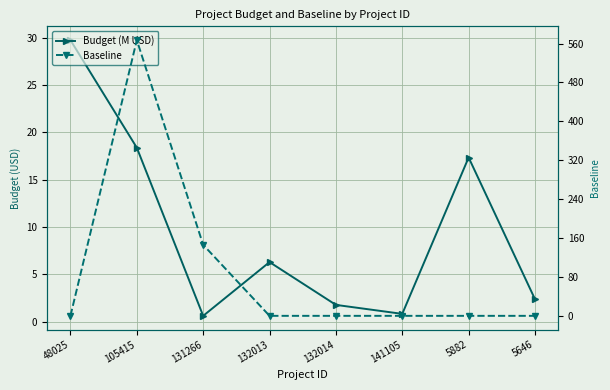

What is the spread (max minus min) of values at 132014?

1.8